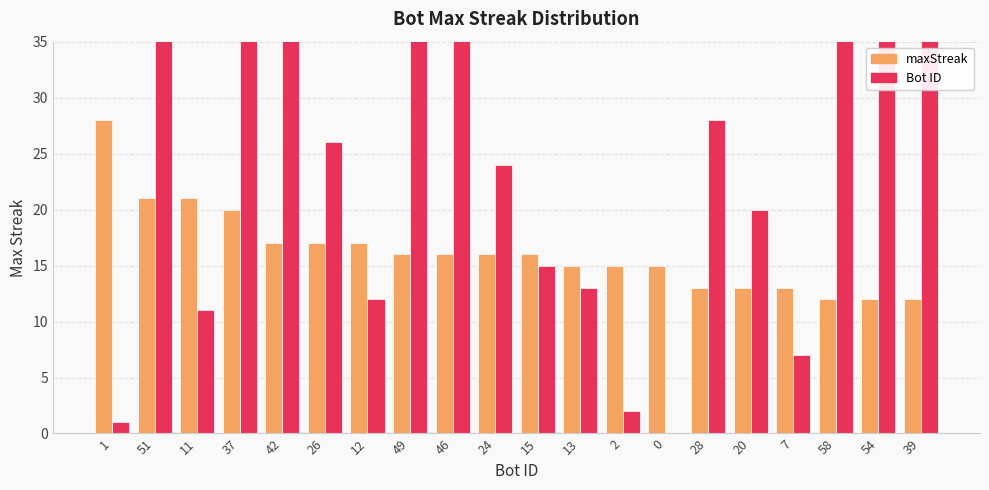

Reading right to left, extract all data points from this chart.

maxStreak: 39=12	54=12	58=12	7=13	20=13	28=13	0=15	2=15	13=15	15=16	24=16	46=16	49=16	12=17	26=17	42=17	37=20	11=21	51=21	1=28
Bot ID: 39=39	54=54	58=58	7=7	20=20	28=28	0=0	2=2	13=13	15=15	24=24	46=46	49=49	12=12	26=26	42=42	37=37	11=11	51=51	1=1